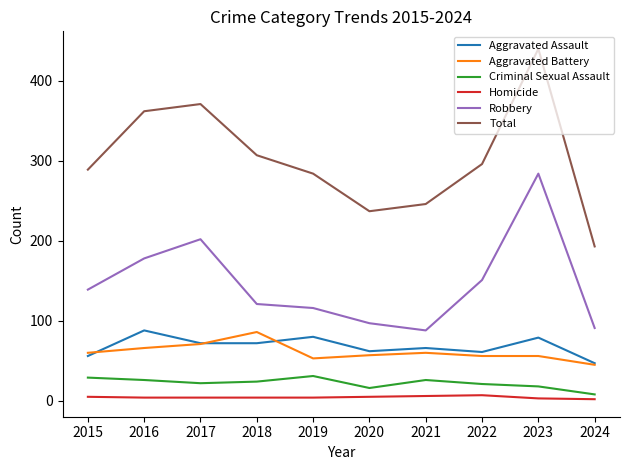

What is the maximum value for Aggravated Battery?

86